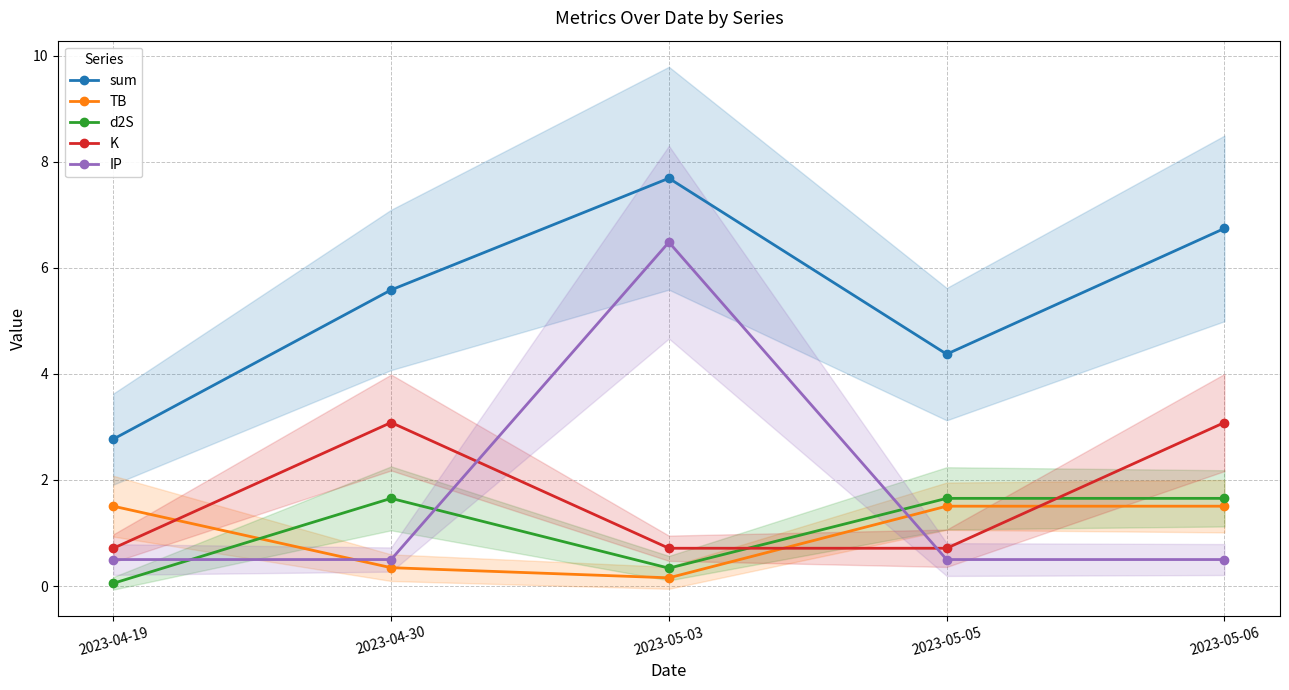

At which category does K reach its first local peak?

2023-04-30